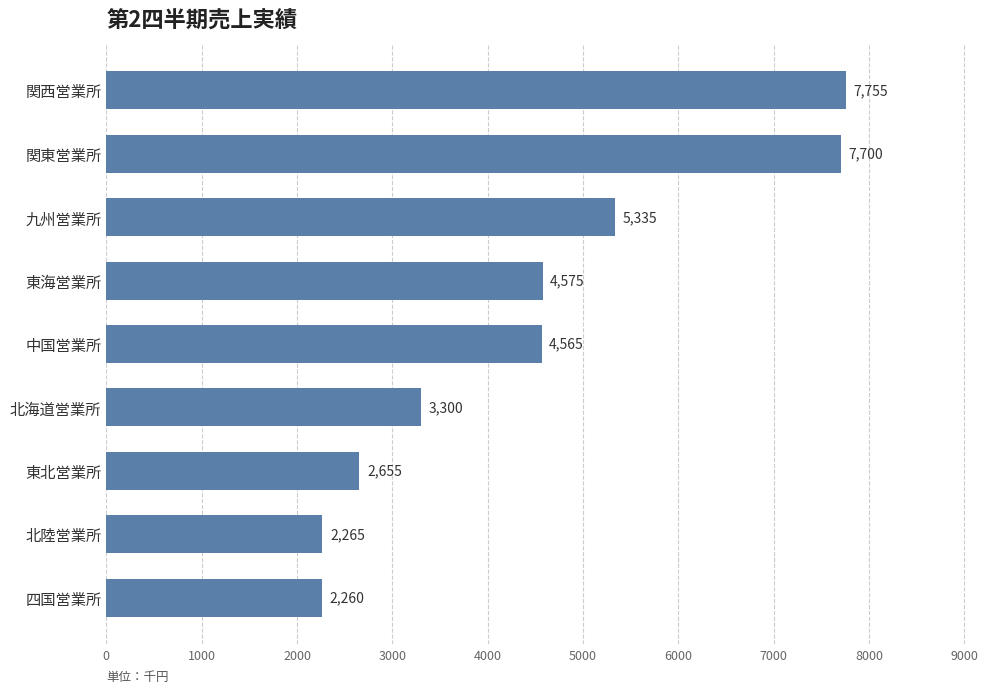

Reading bottom to top, list all the values displayed in this chart.

2260	2265	2655	3300	4565	4575	5335	7700	7755